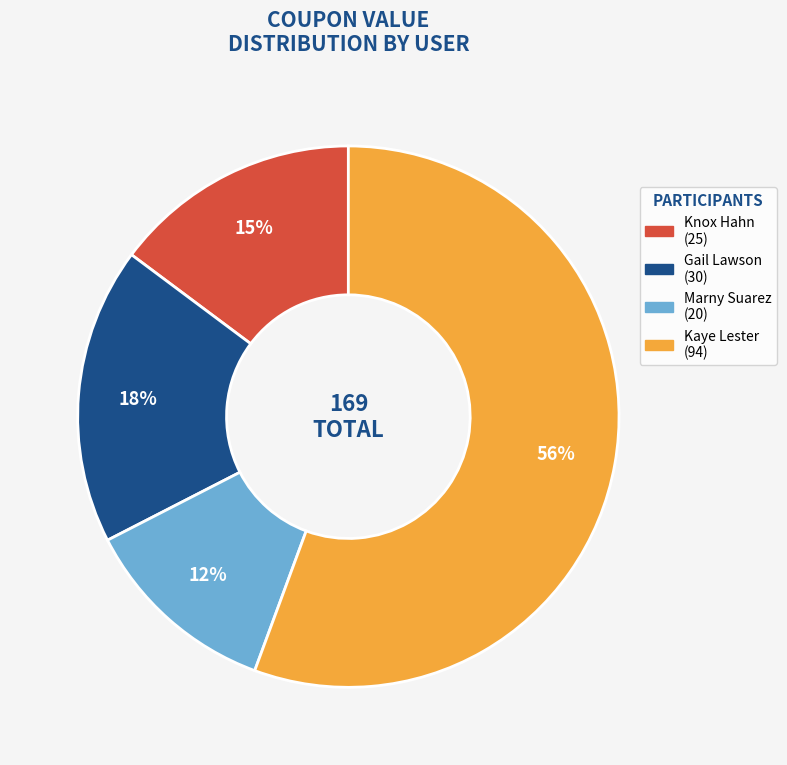

To the nearest percent, what percentage of the pie is Gail Lawson?

18%